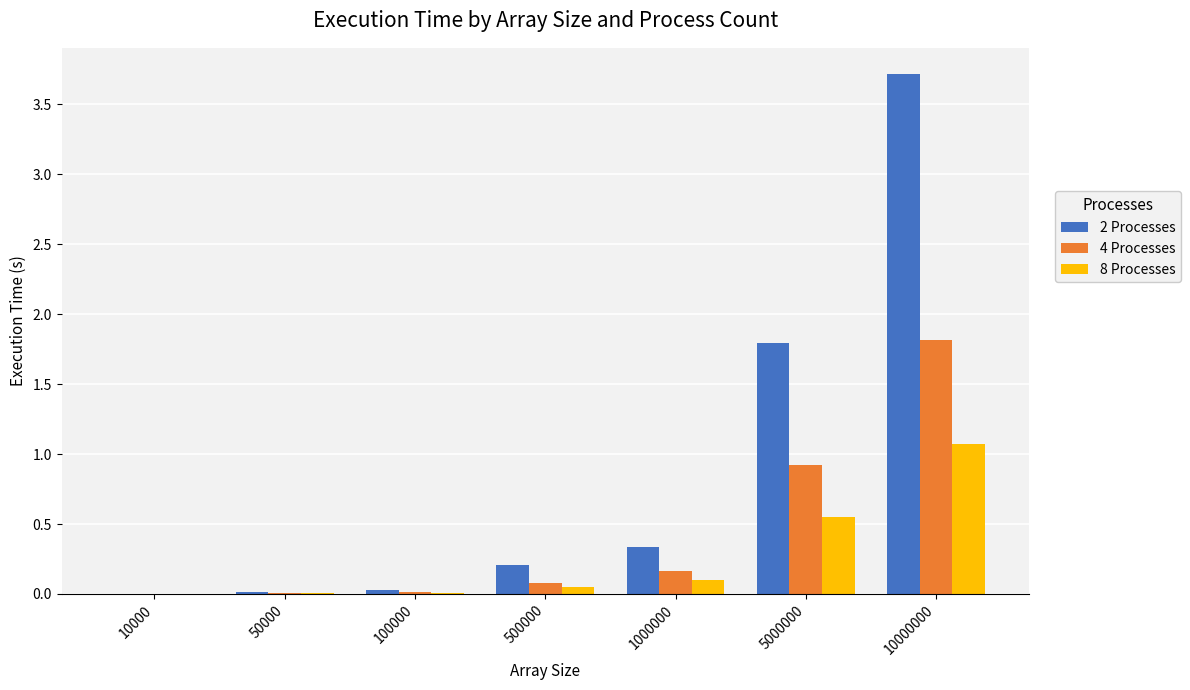

The value of 4 Processes at 5000000 is 1.4. True or false?

False